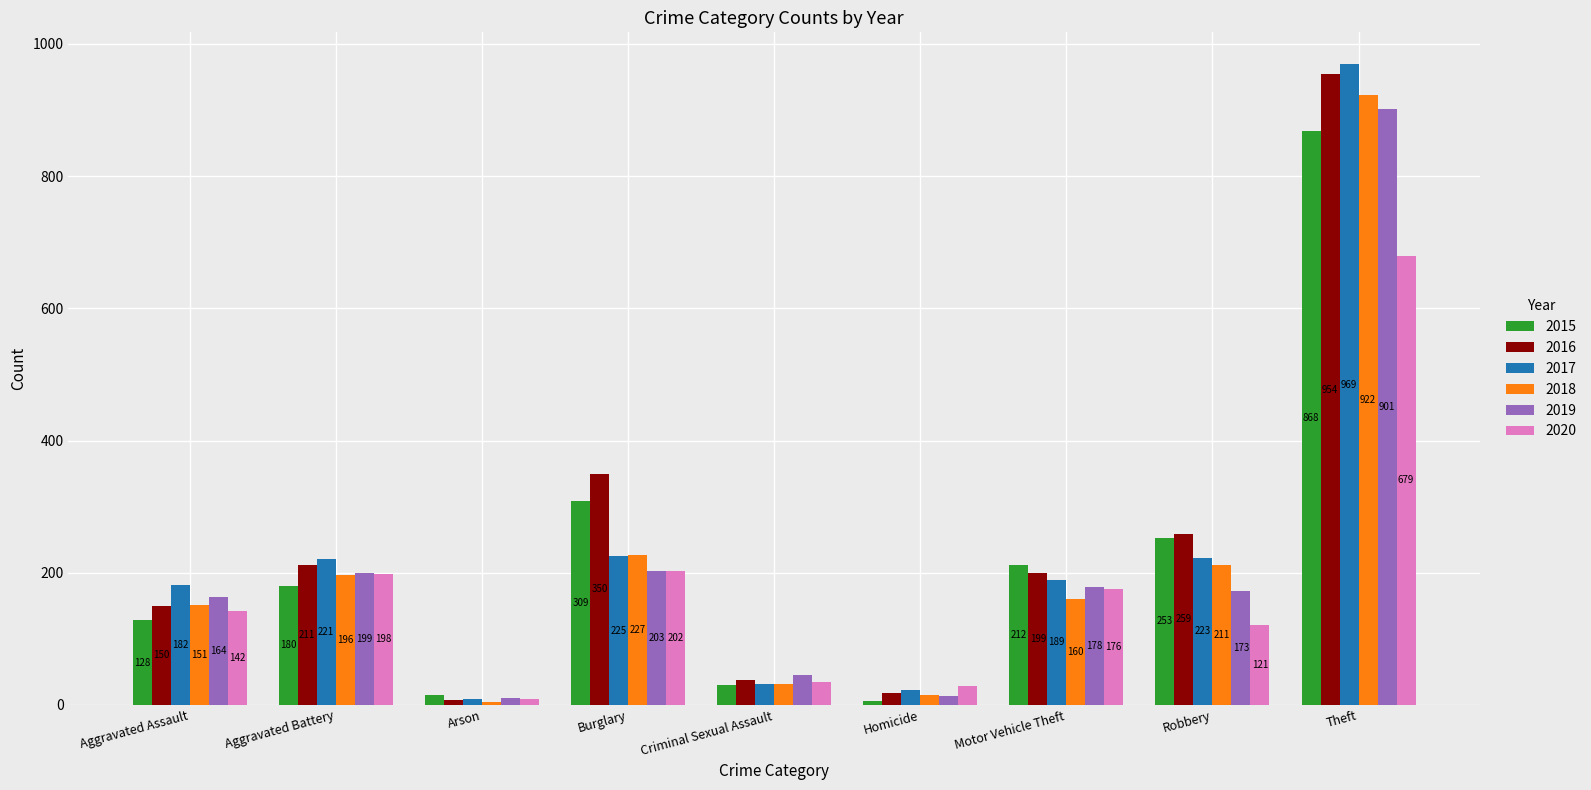

Are the bars horizontal?

No